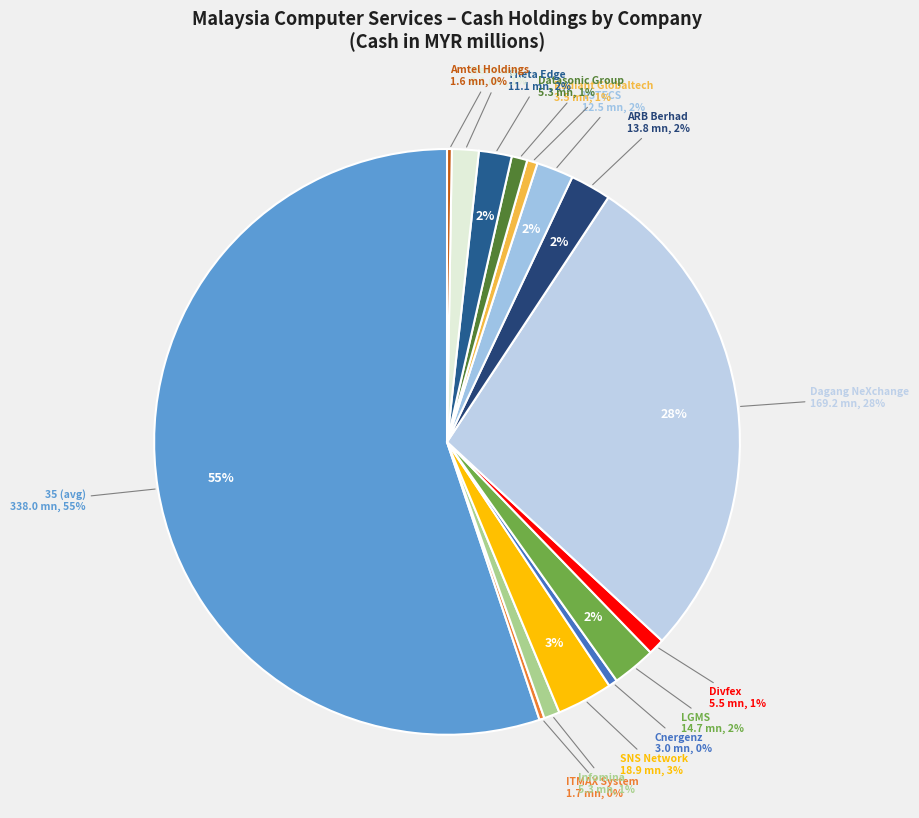

Count the number of slices in the pie.

15